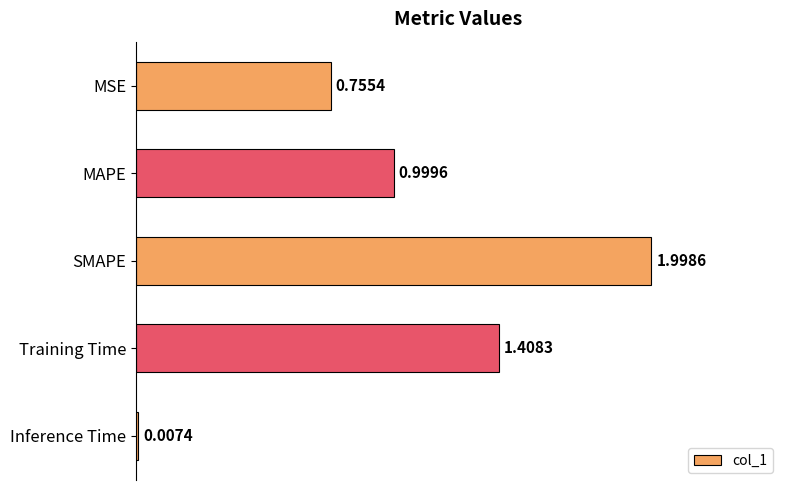

Which category has the highest value across all series?

SMAPE